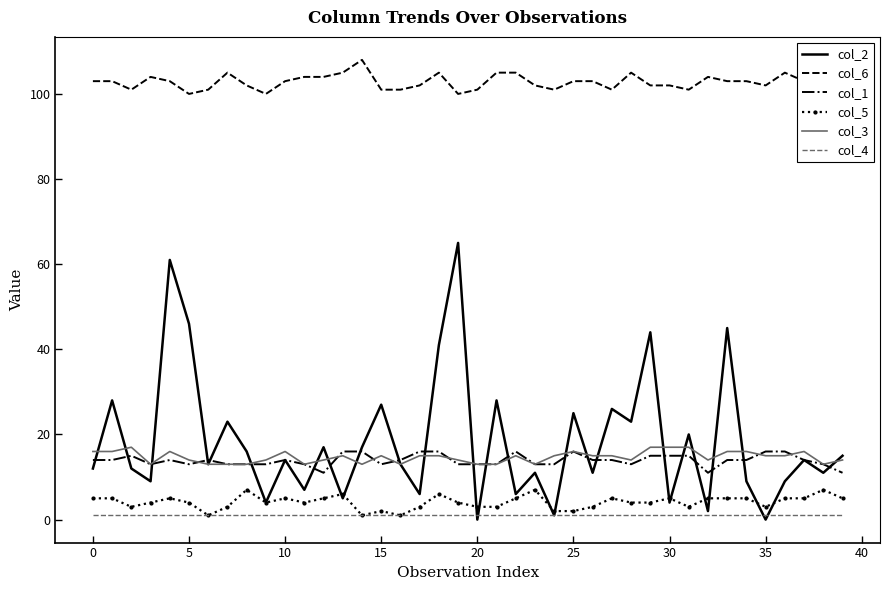

True or false: col_3 and col_5 intersect in this chart.

False